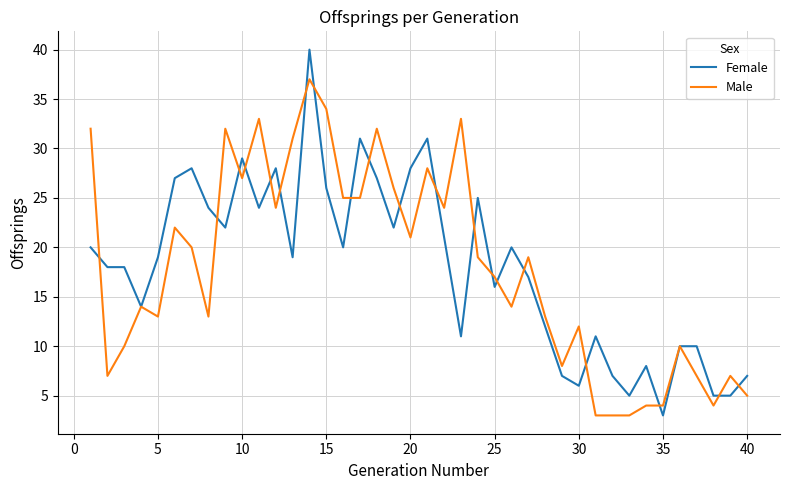

What is the maximum value for Male?

37